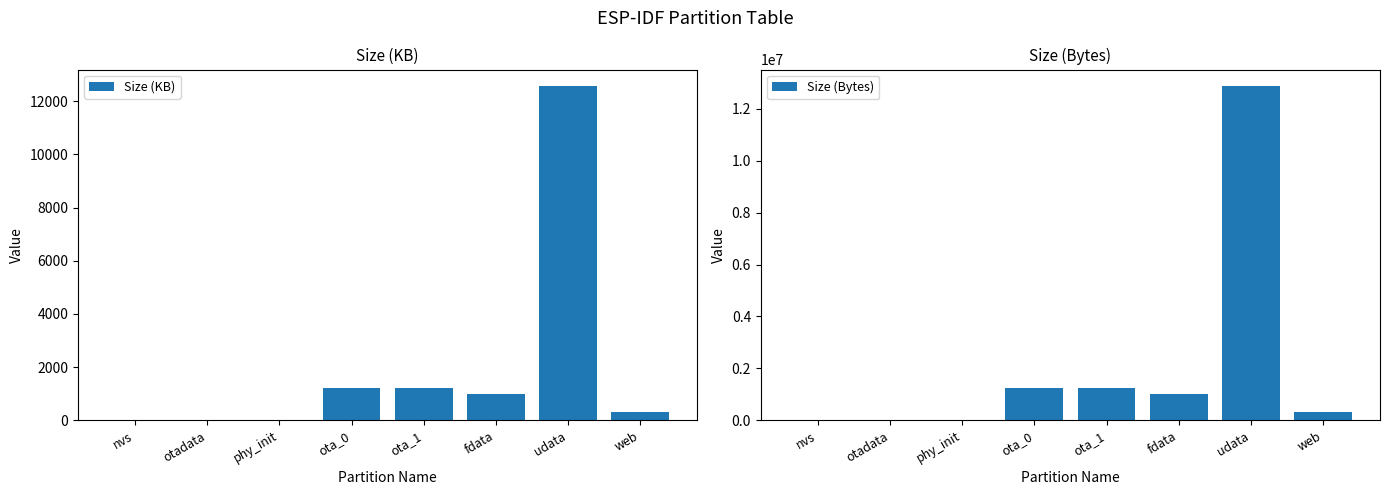

What is the difference between the second highest and minimum values in the Size (Bytes) series?

1241088